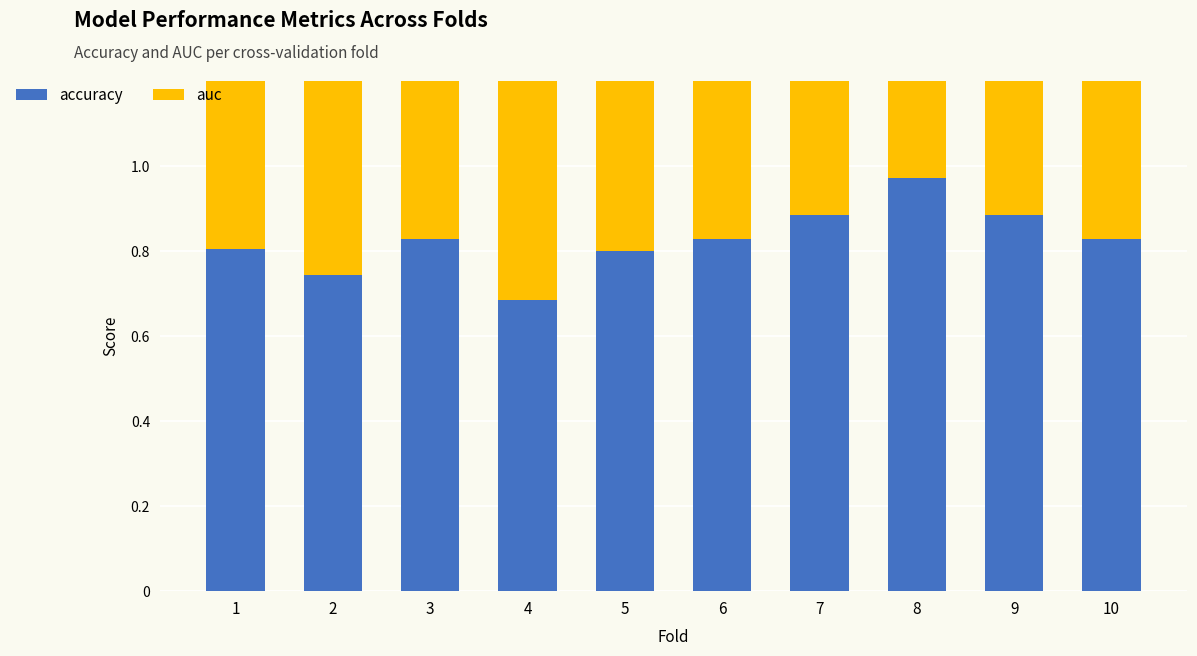

At 1, list the series in order from largest to smallest.

accuracy, auc